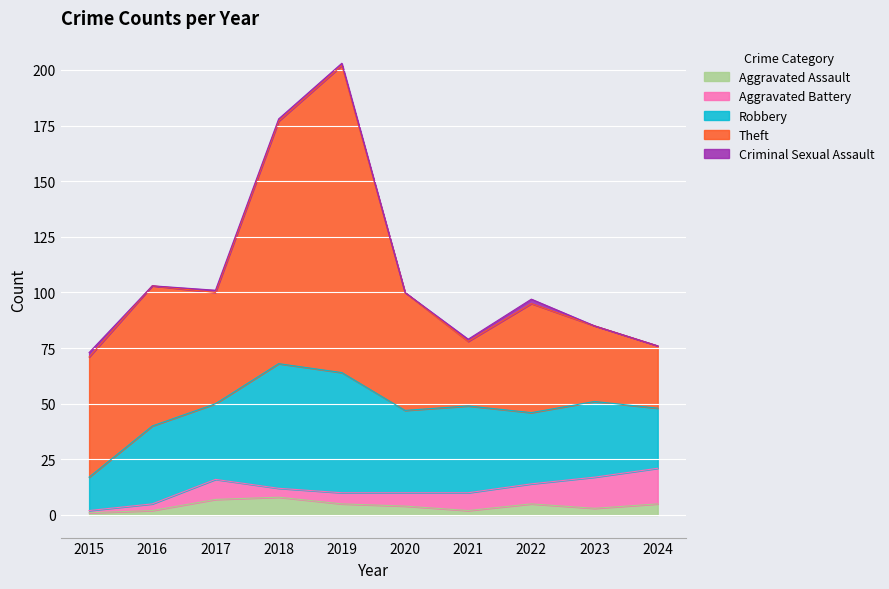

How many values in the Aggravated Battery series exceed 8?

4